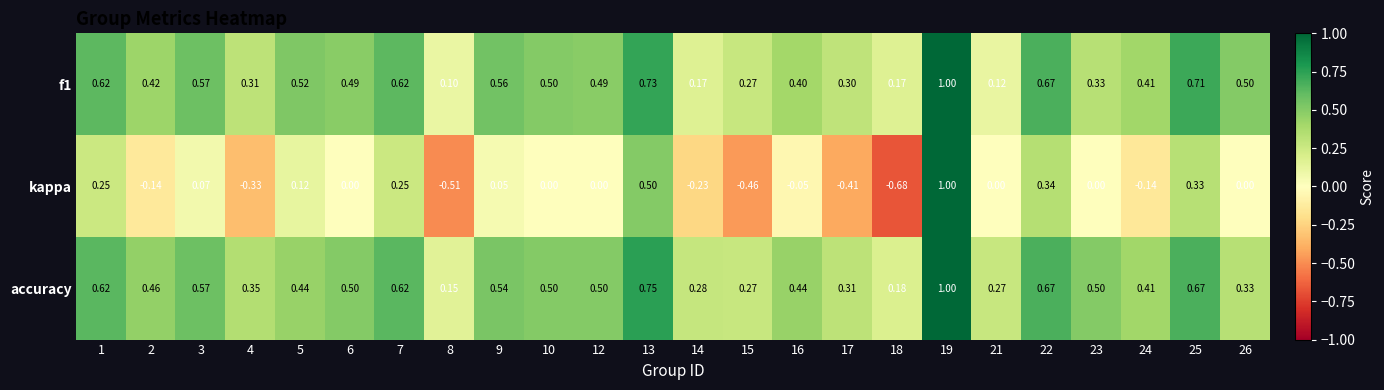

Which series changed the most between 12 and 26?

accuracy